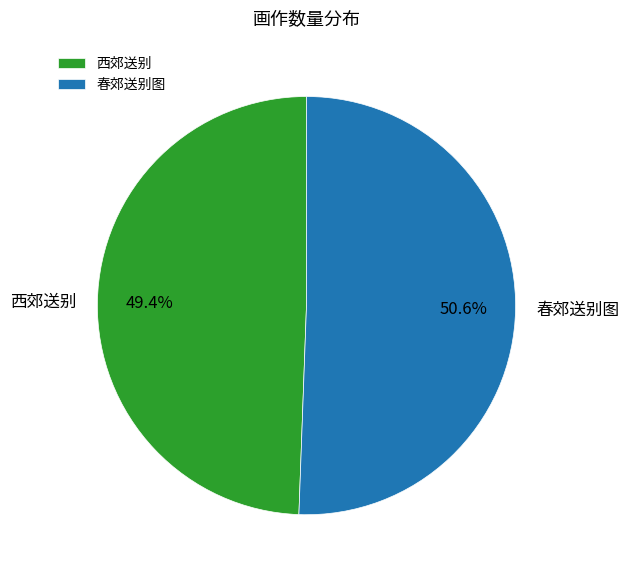

What is the ratio of the value at 西郊送别 to the value at 春郊送别图?

1.0